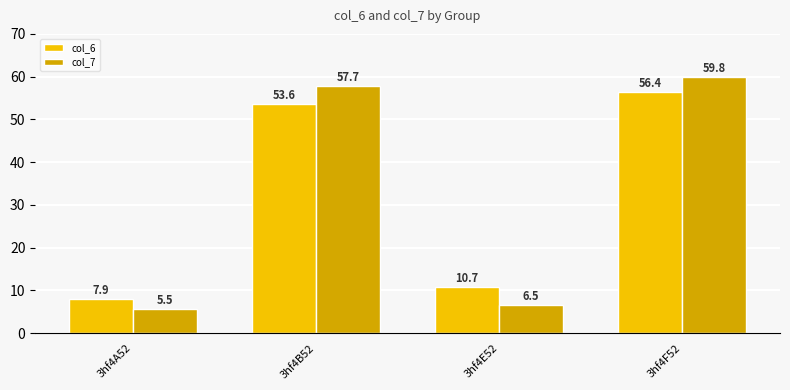

Which series has the widest spread of values?

col_7